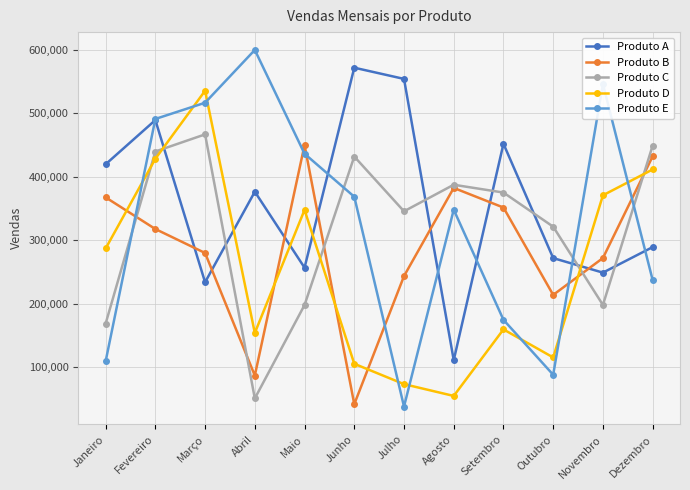

At which category is the sum across all series the highest?

Fevereiro